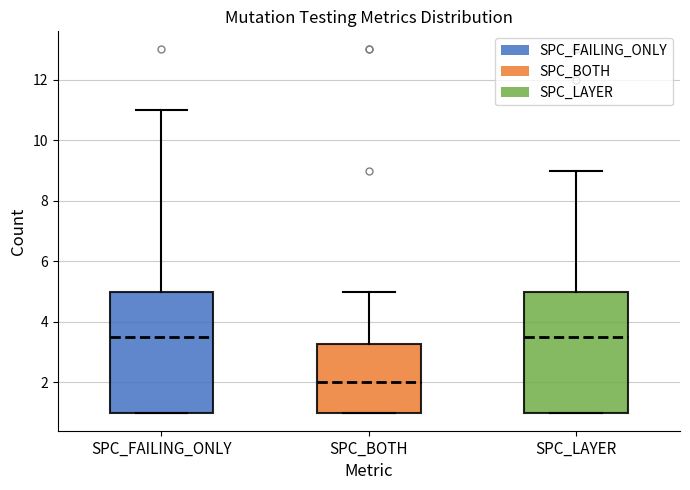

Reading left to right, transcribe this box plot: for each box, give where its median line is, the range the box spans, and where its two whiskers end, as read against the y-axis. The values are not printed on the chart, so give them approximately, as read against the axis.

SPC_FAILING_ONLY: median 3.6, box 1.0 to 5.0, whiskers 1.0 to 11.0
SPC_BOTH: median 2.0, box 1.0 to 3.2, whiskers 1.0 to 5.0
SPC_LAYER: median 3.6, box 1.0 to 5.0, whiskers 1.0 to 9.0